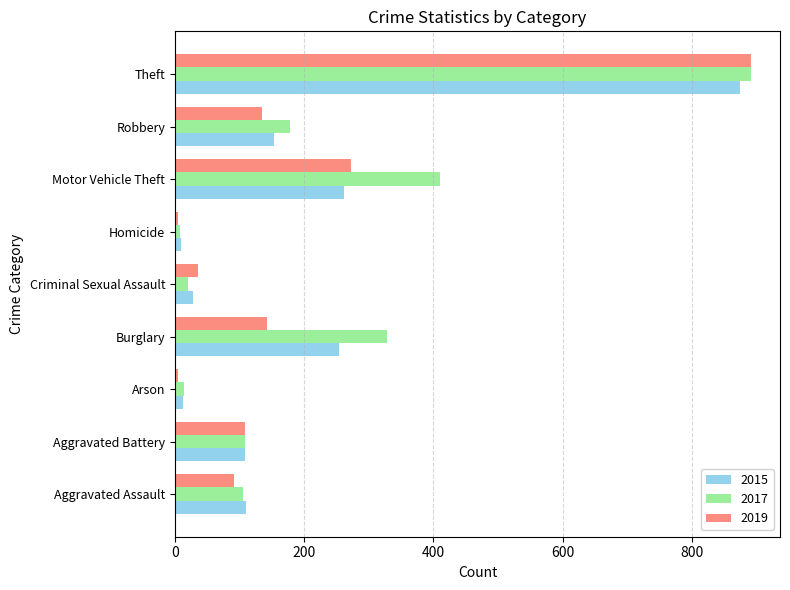

Is it true that 2017 equals 165 at Motor Vehicle Theft?

False